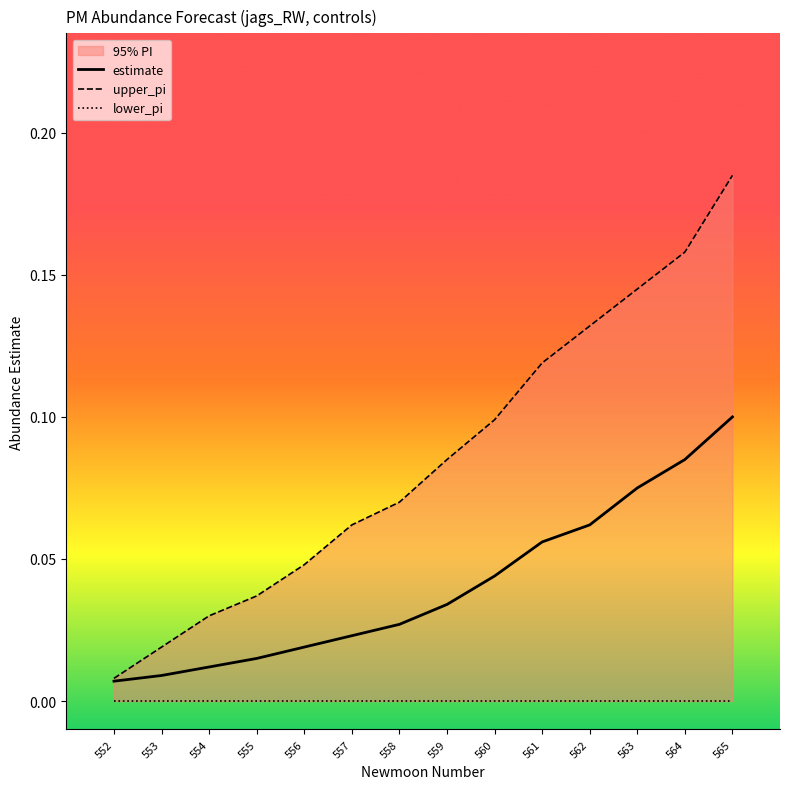

The value of upper_pi at 554 is 0.0. True or false?

True